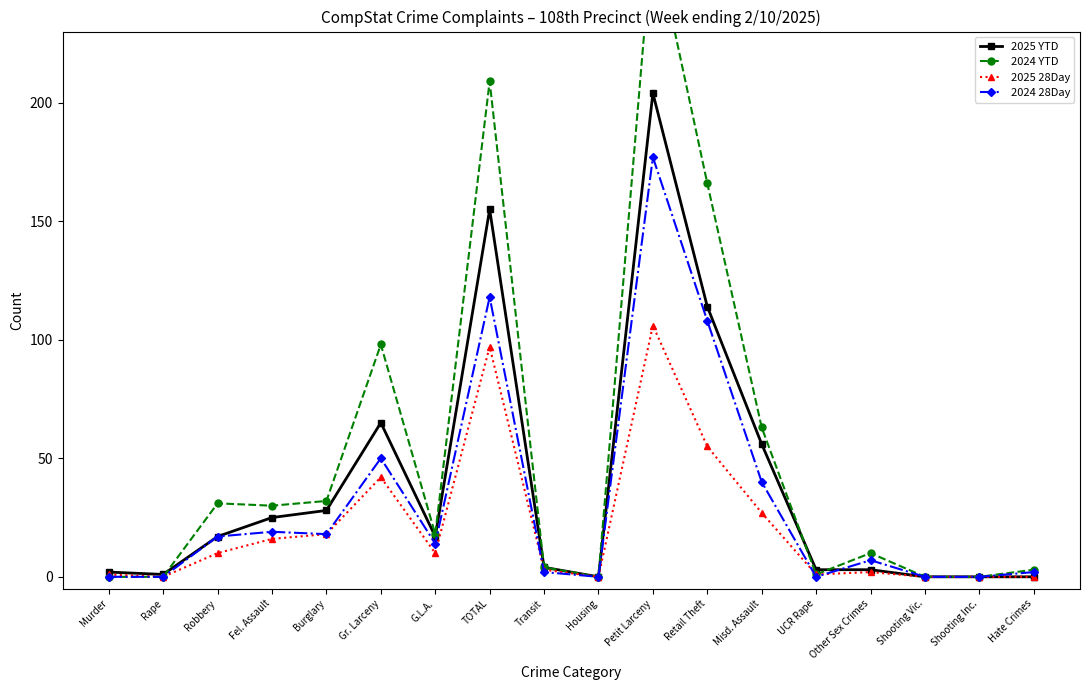

List the series in order of their peak value, lowest first.

2025 28Day, 2024 28Day, 2025 YTD, 2024 YTD